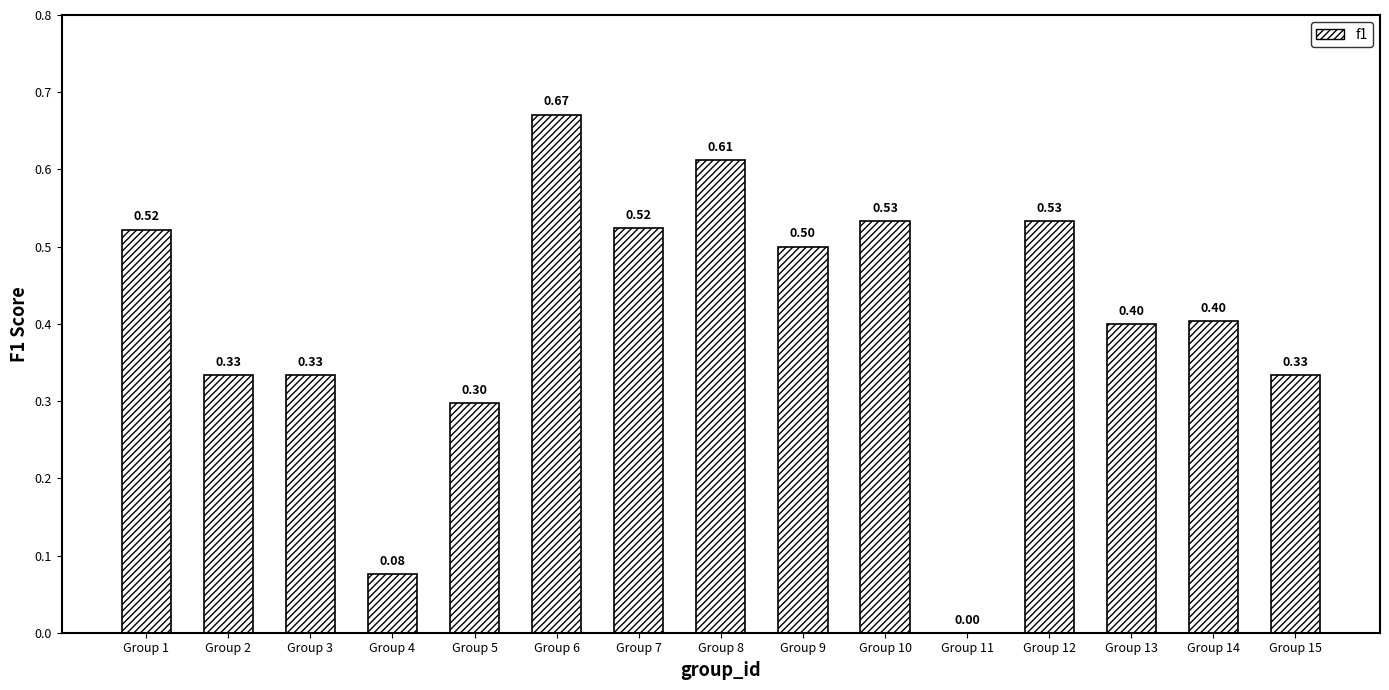

Between Group 8 and Group 14, which is larger?

Group 8